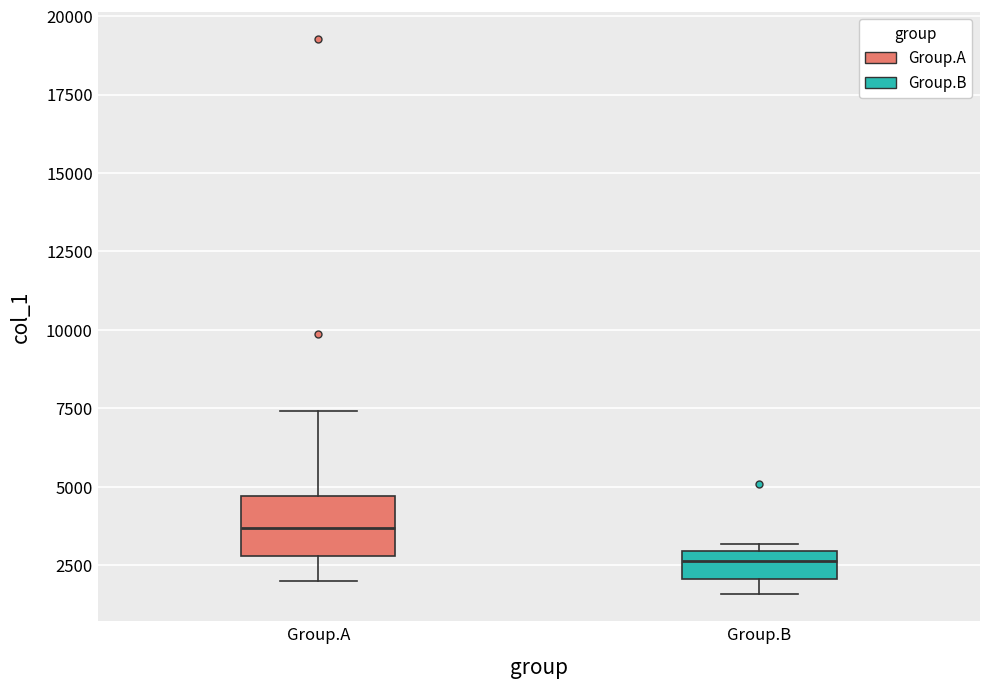

Where is the lower edge of the box for Group.B on the y-axis? The values are not printed on the chart, so give them approximately, as read against the axis.

2000